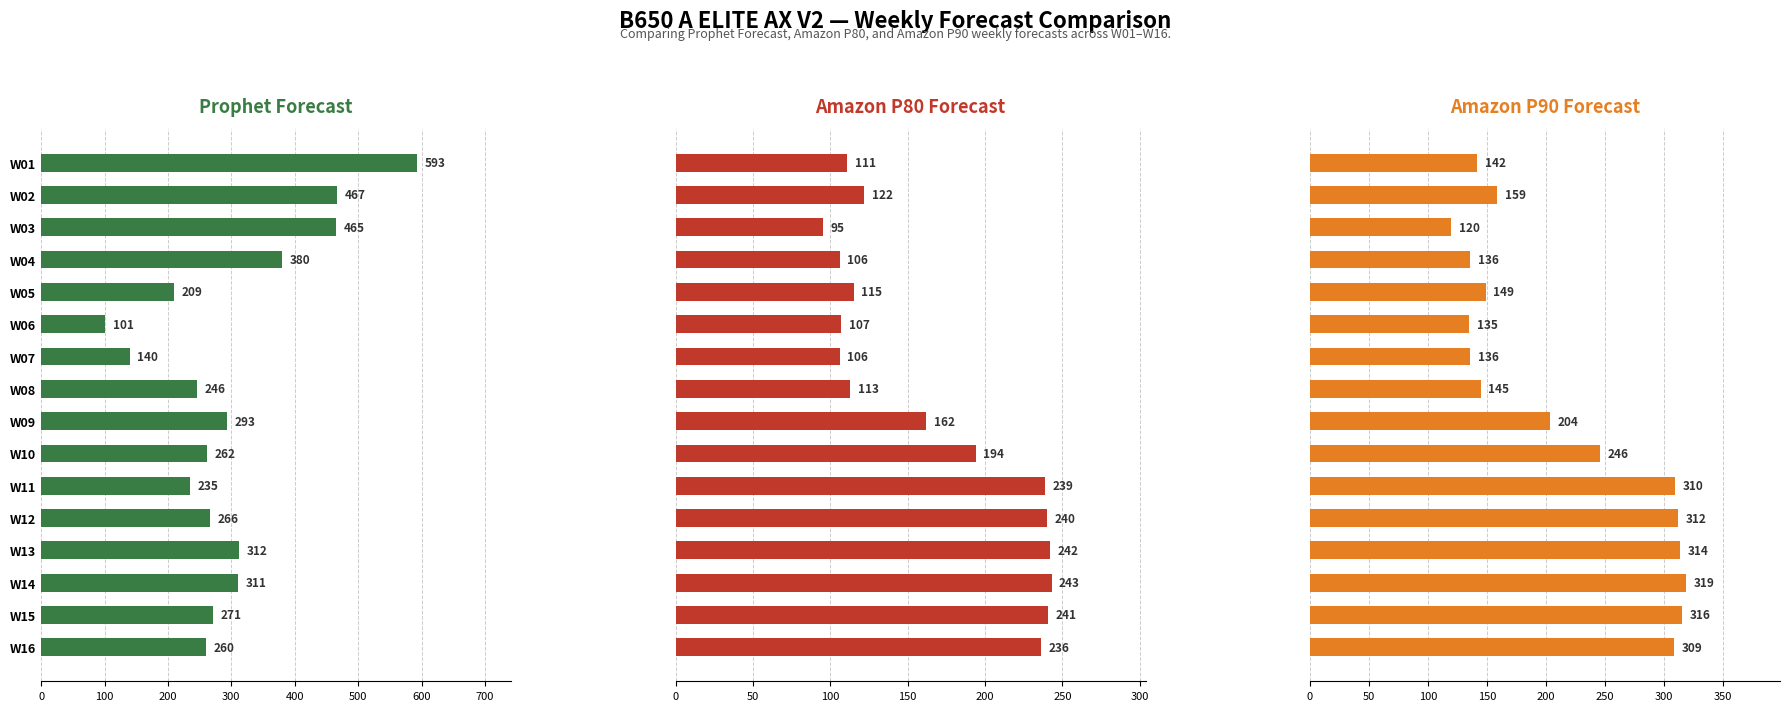

Which series has the largest range (max minus min)?

Prophet Forecast